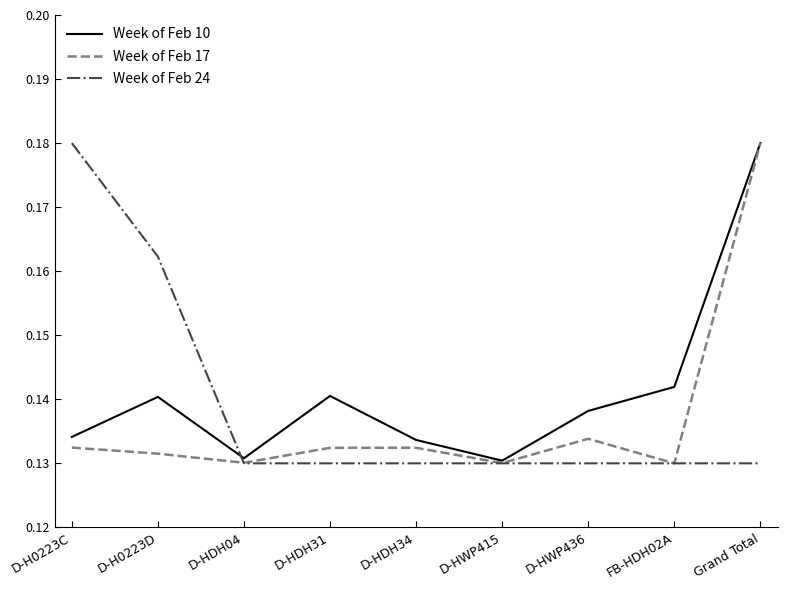

The Week of Feb 17 series shows 0.2 at FB-HDH02A. True or false?

False